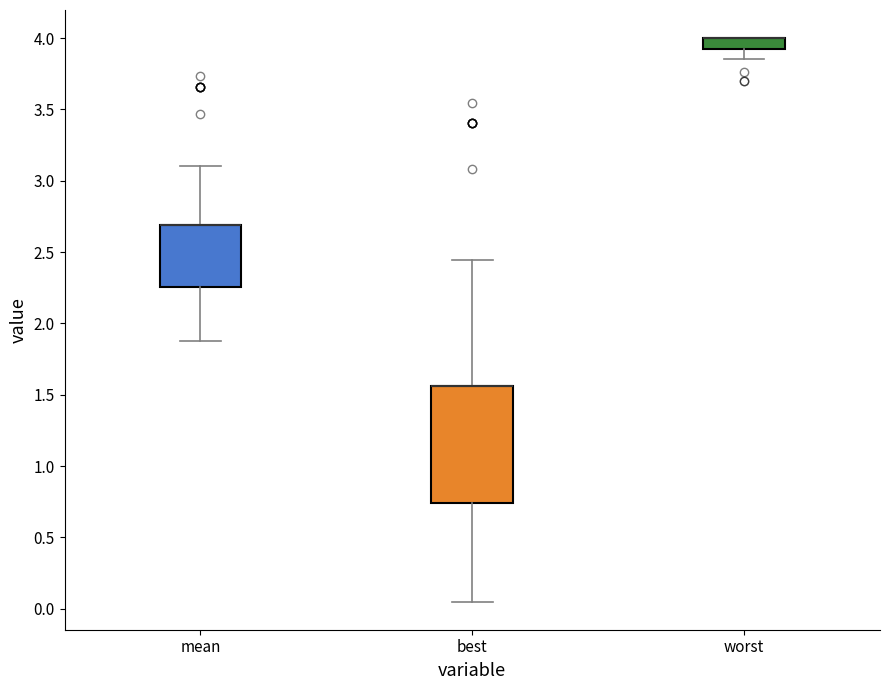

Where is the upper edge of the box for mean on the y-axis? The values are not printed on the chart, so give them approximately, as read against the axis.

2.70